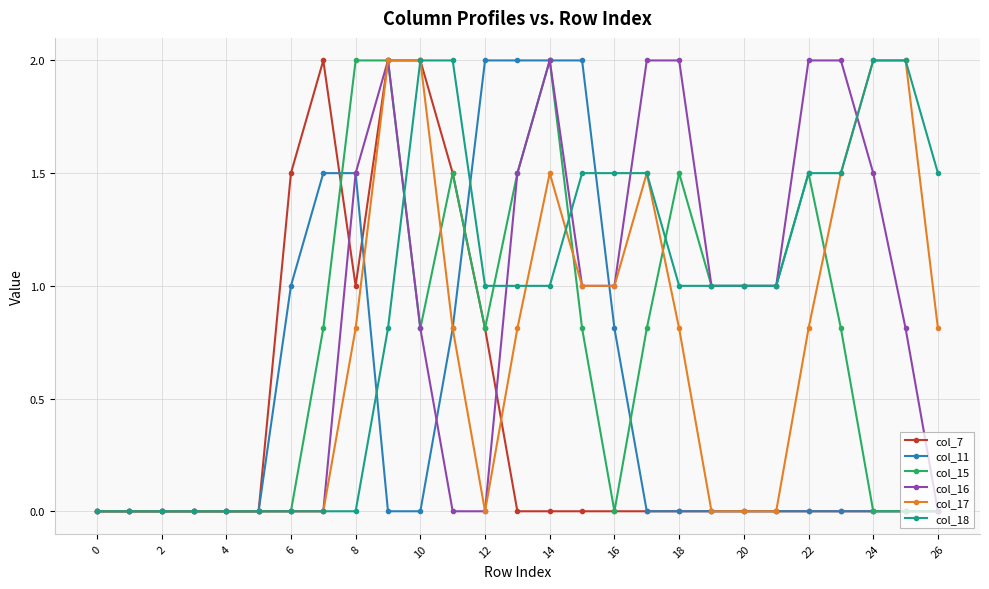

What is the value of the col_18 point at the 24th from the left?

1.5